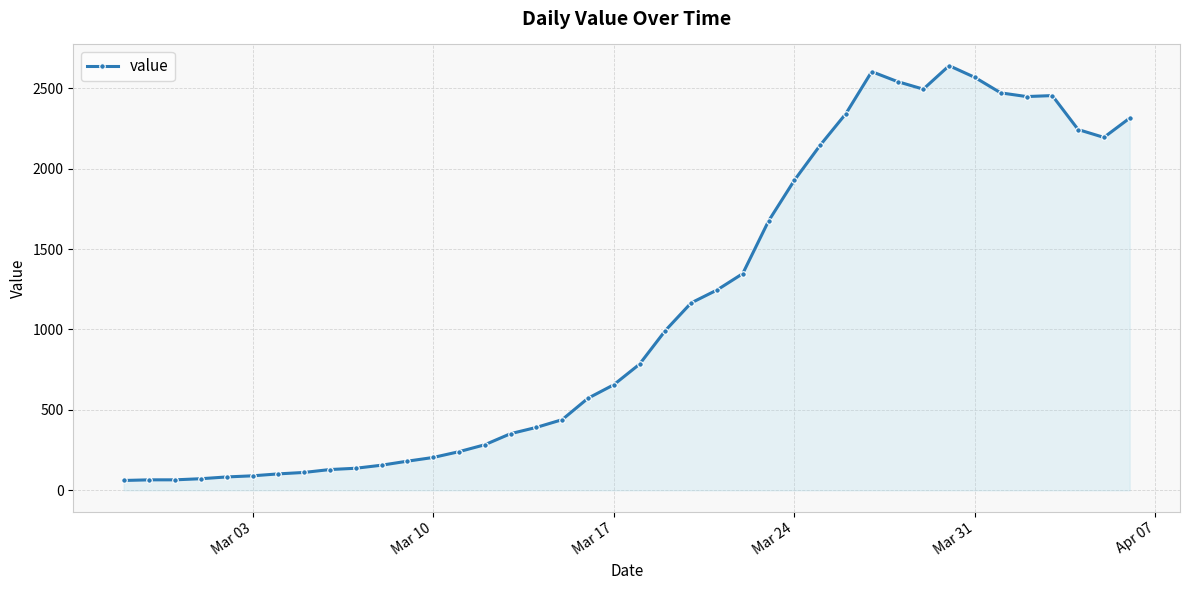

Count the number of categories in the chart.

40